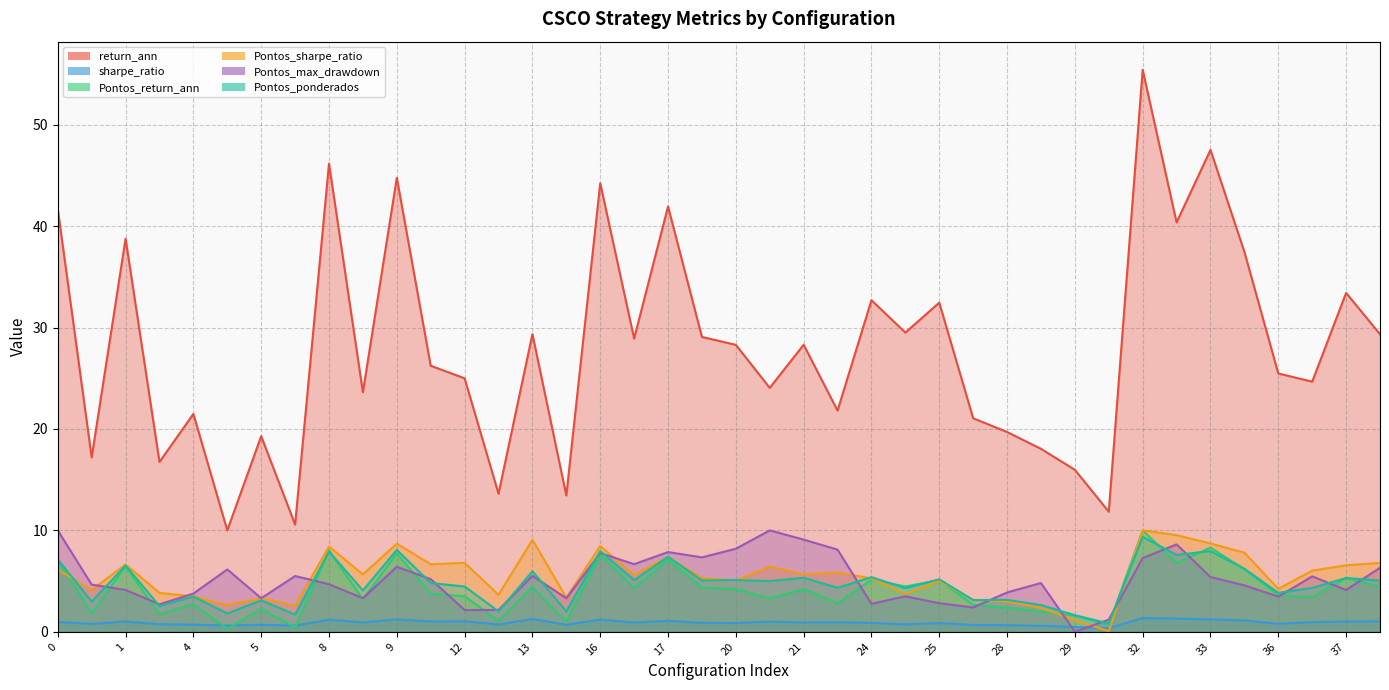

How many data points in Pontos_sharpe_ratio are above 5?

25